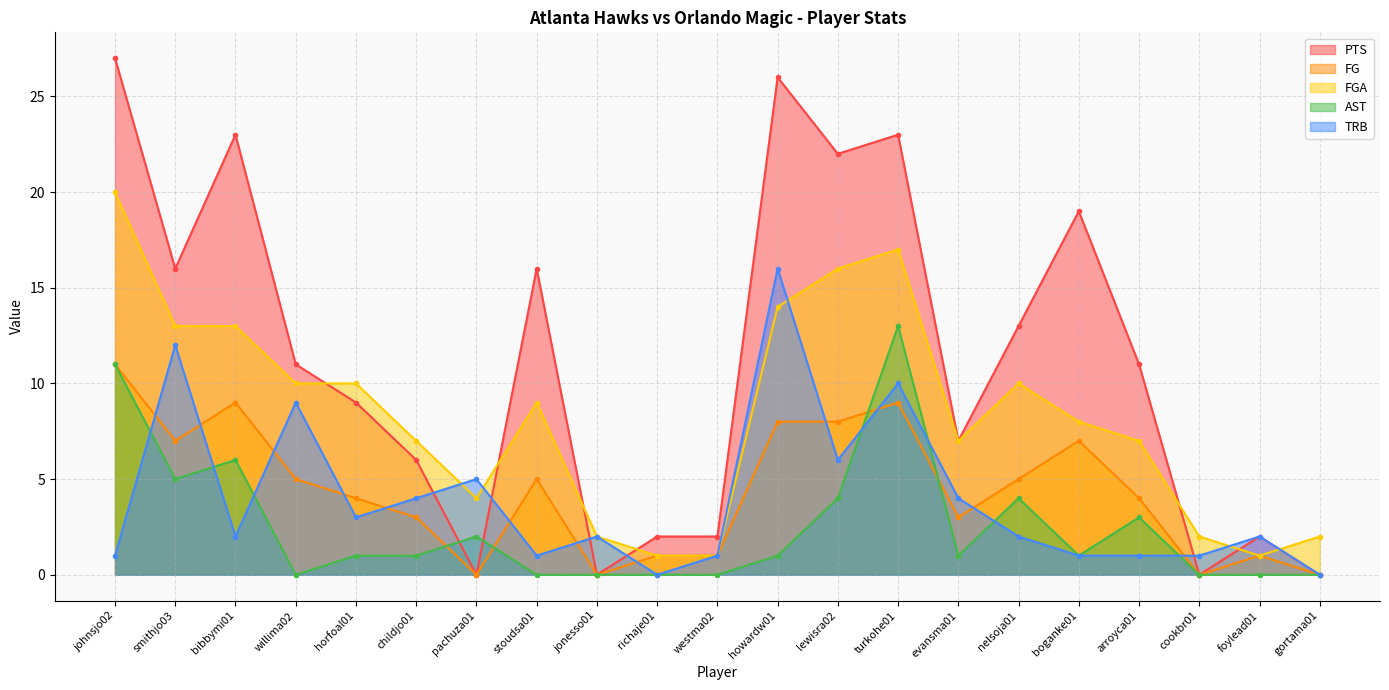

At which label does AST first exceed 1?

johnsjo02